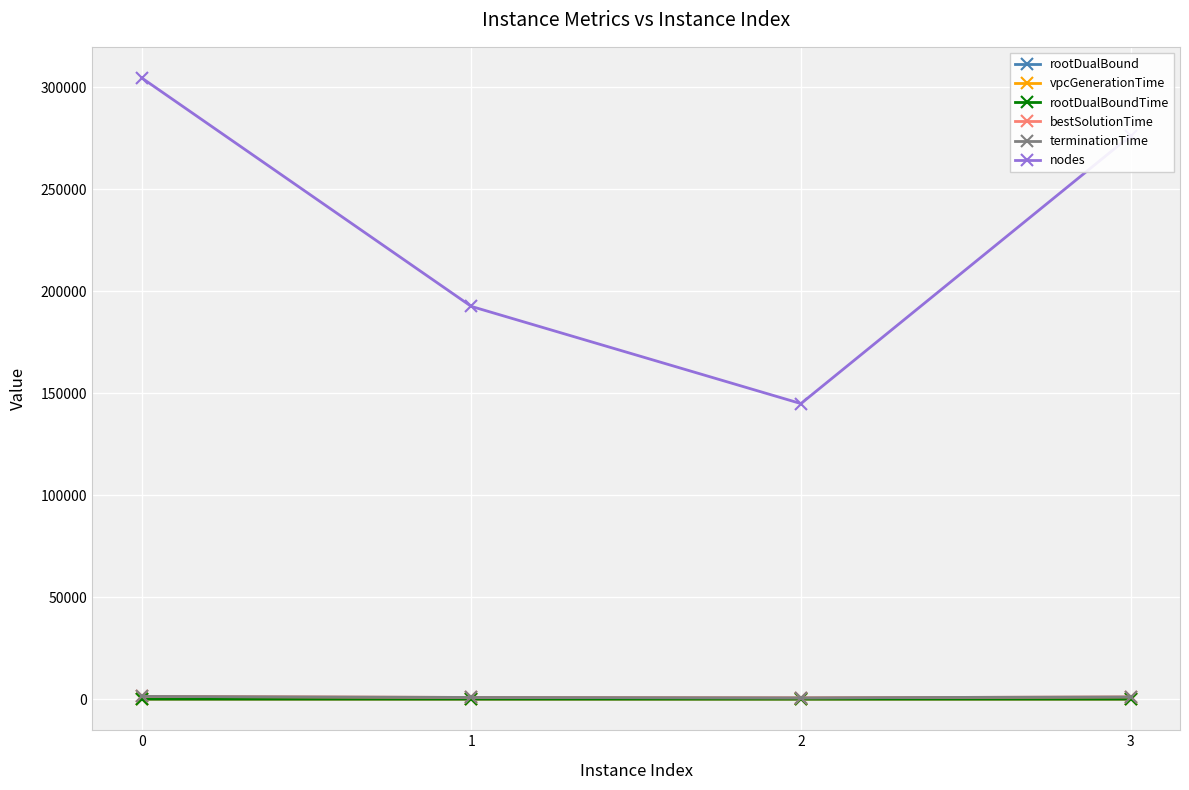

True or false: nodes and bestSolutionTime intersect in this chart.

False